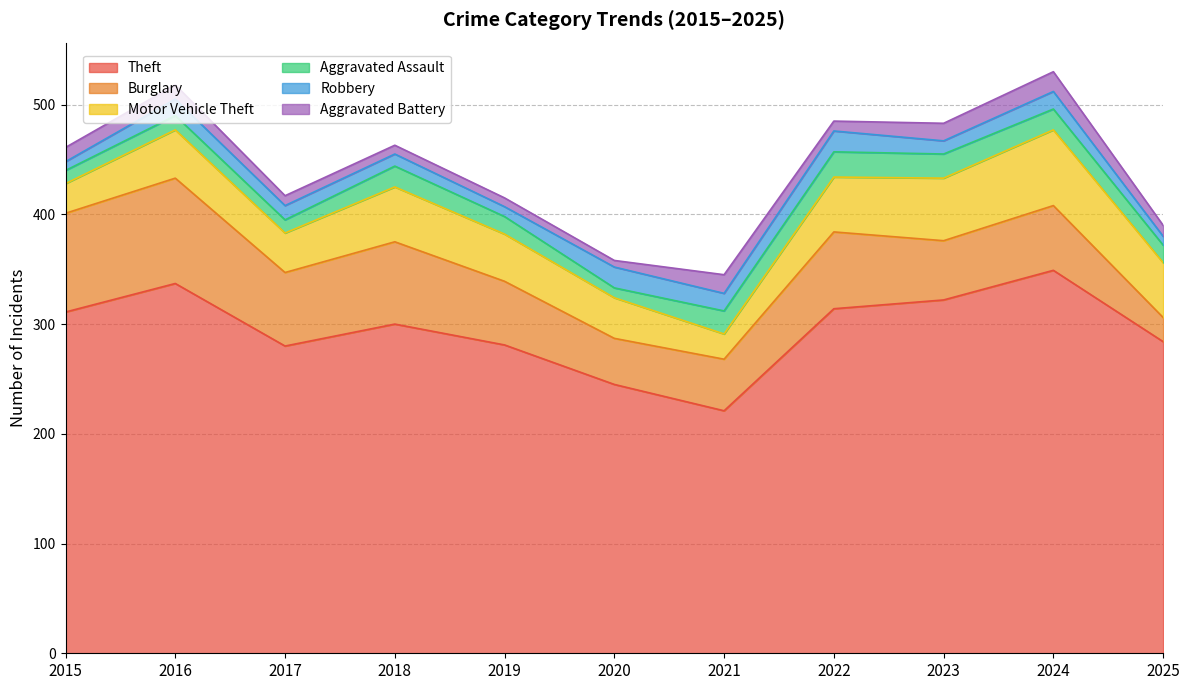

At which category does Aggravated Assault reach its first local peak?

2016